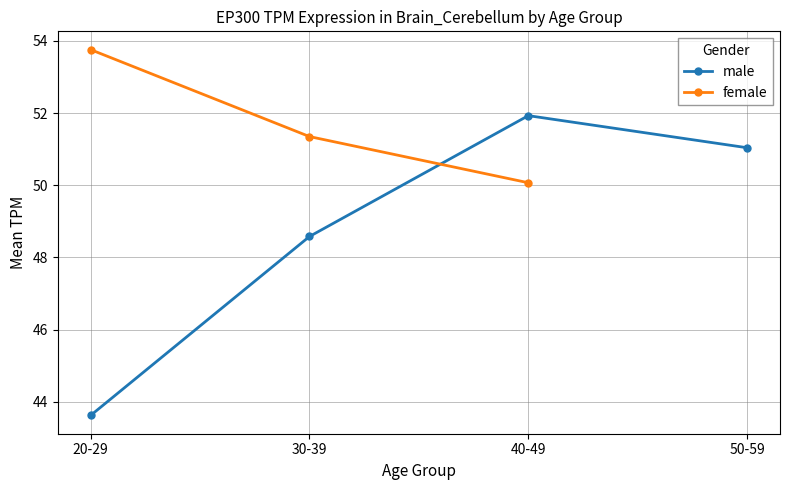

The value of male at 50-59 is 51.0. True or false?

True